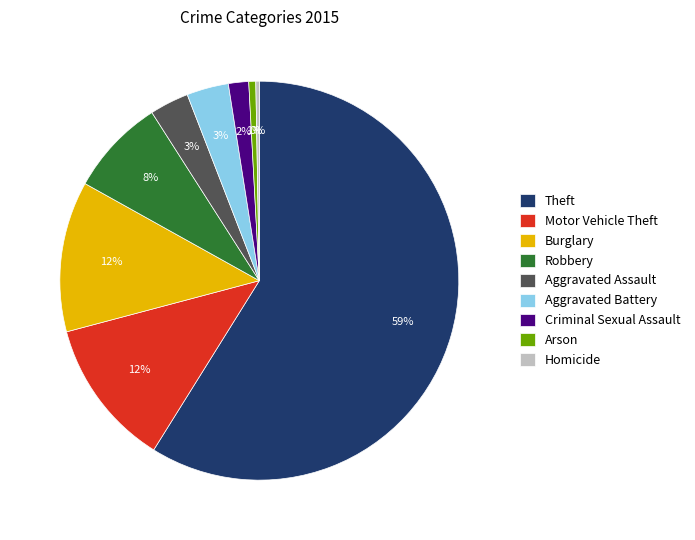

Which has a higher value, Aggravated Battery or Arson?

Aggravated Battery